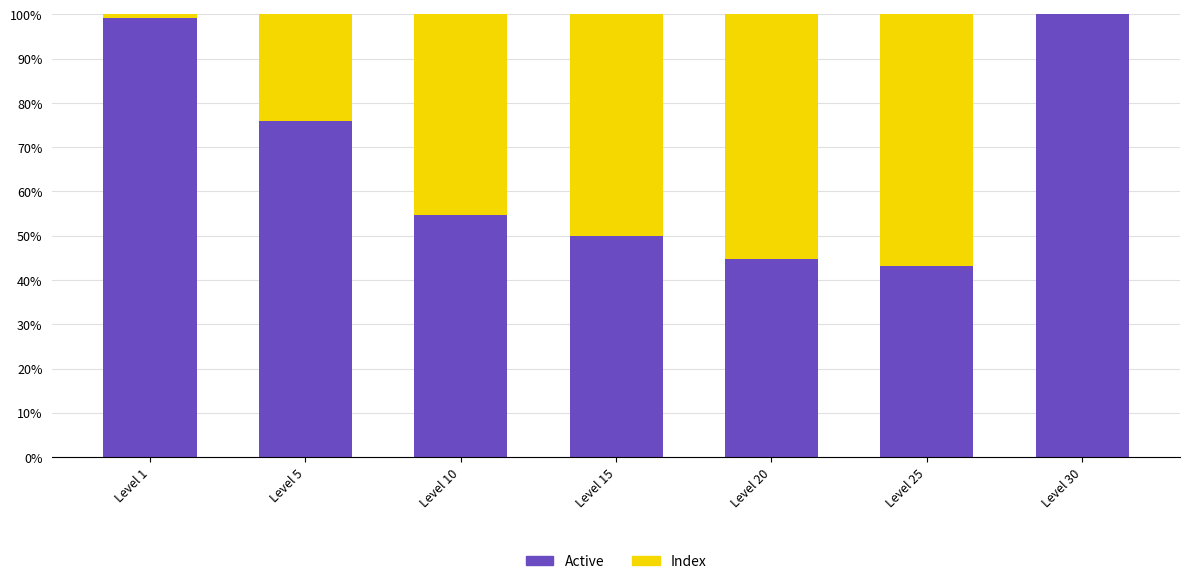

True or false: Index has a value of 0.6 at Level 20.

True